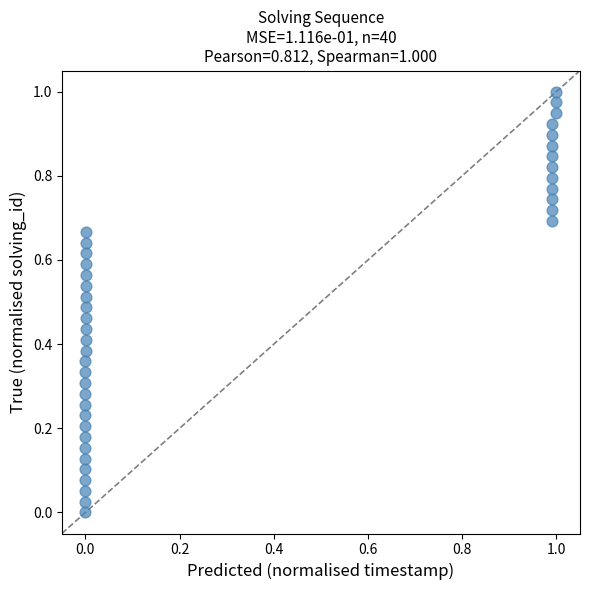

Count the number of points in this scatter plot.

40